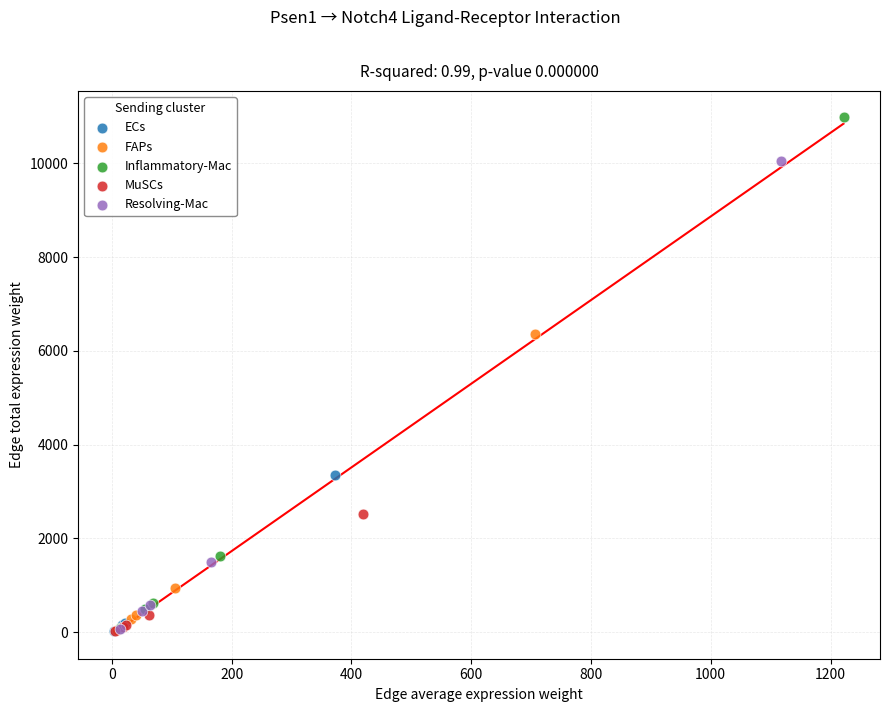

Which series has the largest Y range (max minus min)?

Inflammatory-Mac